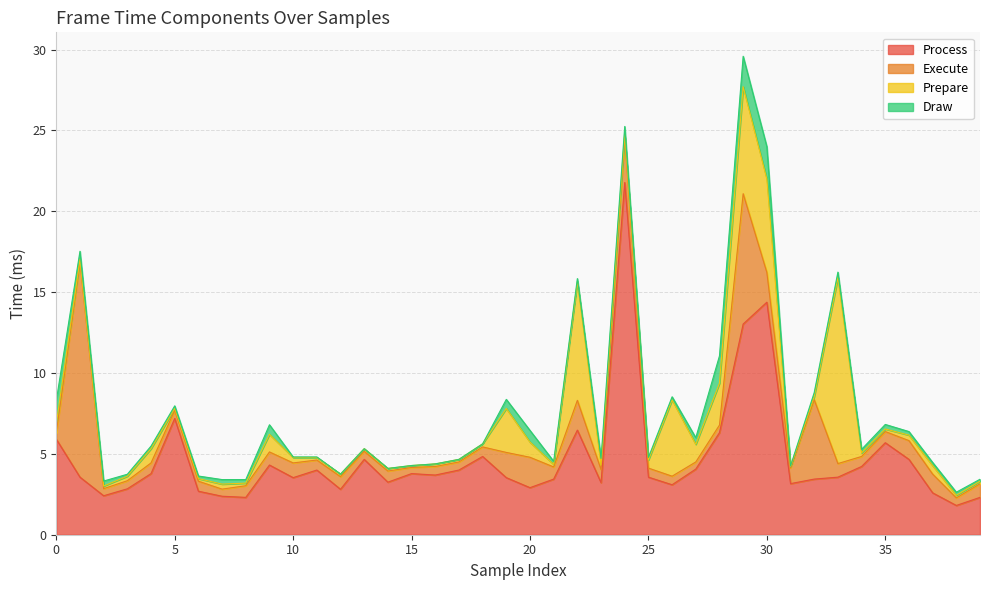

Reading right to left, transcribe all the data shown in this chart.

Process: 2.3	1.8	2.6	4.7	5.7	4.2	3.6	3.4	3.2	14.4	13.0	6.3	4.1	3.1	3.6	21.8	3.2	6.5	3.4	2.9	3.5	4.8	4.0	3.7	3.8	3.2	4.7	2.8	4.0	3.5	4.3	2.3	2.4	2.7	7.2	3.8	2.8	2.4	3.6	5.9
Execute: 0.8	0.5	1.2	1.2	0.7	0.6	0.8	4.9	1.0	1.8	8.1	0.5	0.4	0.5	0.6	2.8	0.8	1.8	0.8	1.9	1.6	0.6	0.5	0.5	0.4	0.7	0.5	0.8	0.6	0.9	0.8	0.7	0.4	0.6	0.5	0.7	0.5	0.4	13.3	0.4
Prepare: 0.2	0.2	0.5	0.3	0.2	0.2	11.5	0.2	0.1	5.8	6.6	2.6	1.1	4.7	0.5	0.2	0.3	7.3	0.2	0.9	2.7	0.2	0.2	0.2	0.1	0.2	0.2	0.2	0.2	0.3	1.1	0.2	0.3	0.2	0.1	0.9	0.3	0.2	0.2	0.6
Draw: 0.1	0.2	0.2	0.2	0.3	0.2	0.3	0.2	0.0	2.0	1.9	1.7	0.4	0.2	0.2	0.5	0.4	0.2	0.2	0.7	0.6	0.0	0.0	0.0	0.0	0.0	0.0	0.0	0.0	0.0	0.6	0.2	0.3	0.2	0.2	0.2	0.1	0.3	0.5	1.4